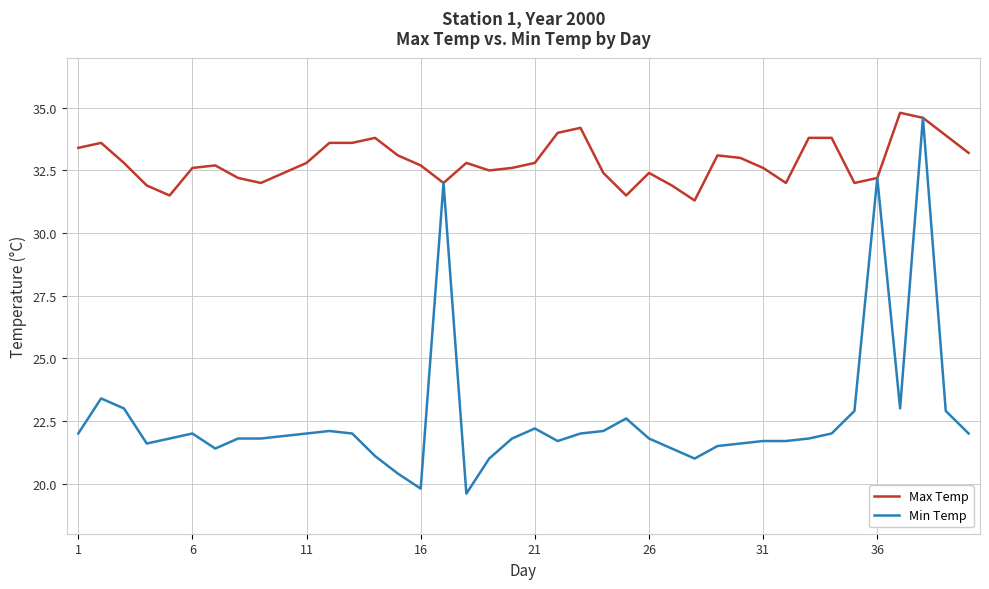

What is the lowest value of the Min Temp series?

19.6